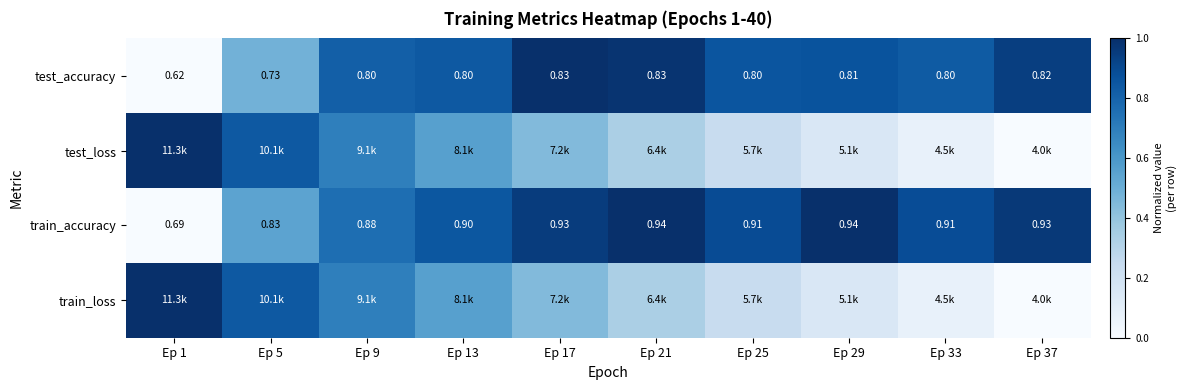

Count the number of categories in the chart.

10